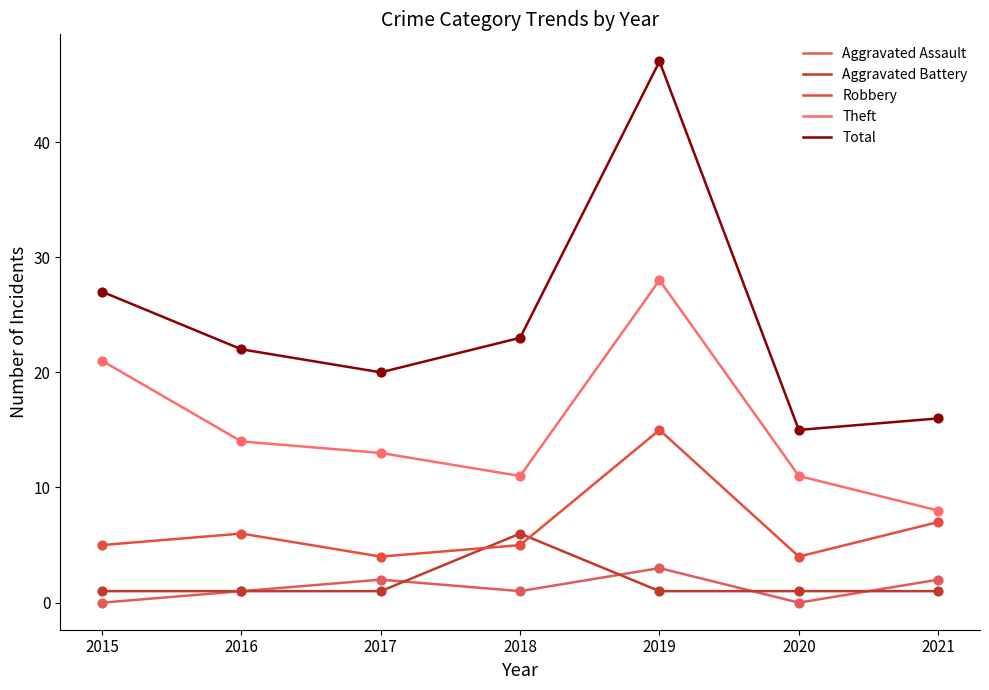

Is the value of Total at 2020 greater than the value of Aggravated Battery at 2020?

Yes